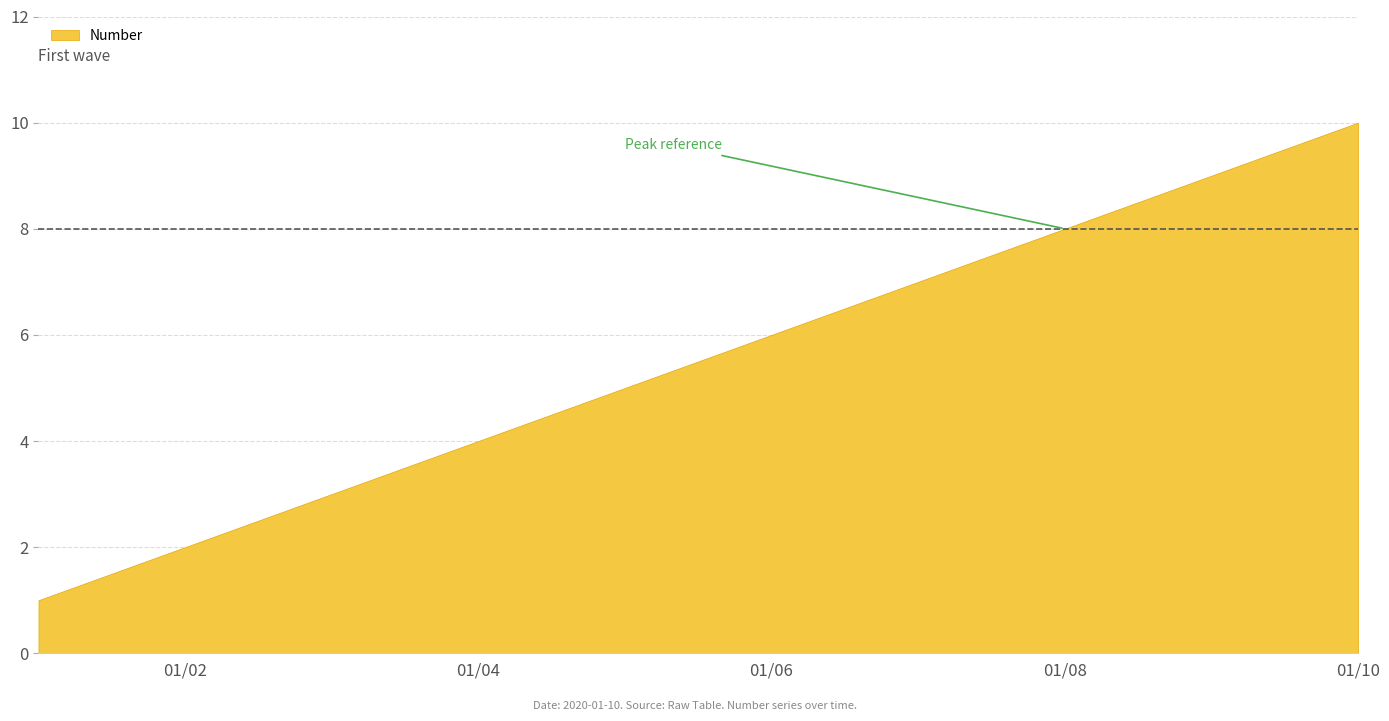

What is the greatest value displayed?

10